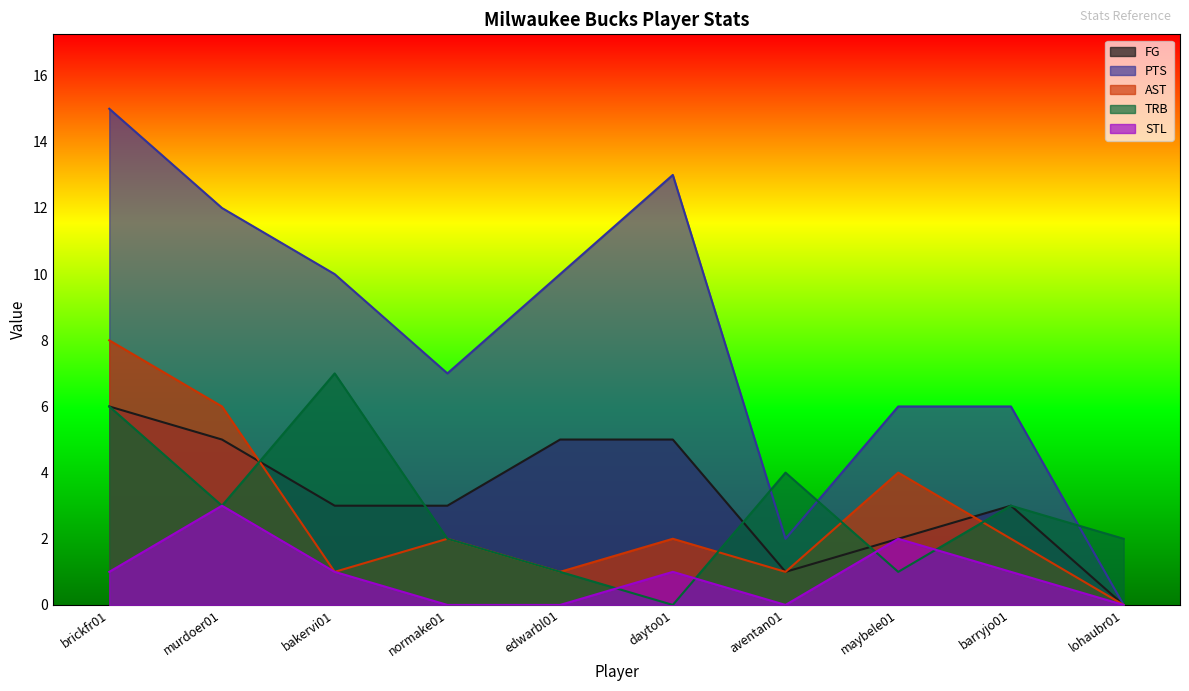

At which label does TRB reach its minimum?

dayto01